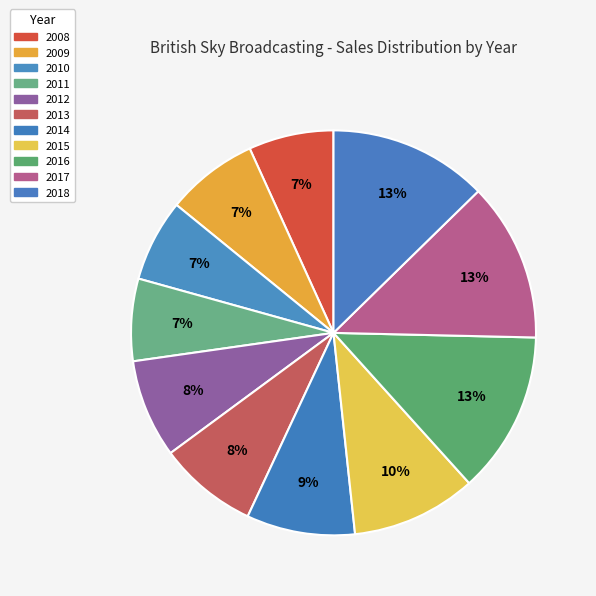

Rank the categories by value from highest to lowest.

2016, 2017, 2018, 2015, 2014, 2013, 2012, 2009, 2008, 2011, 2010